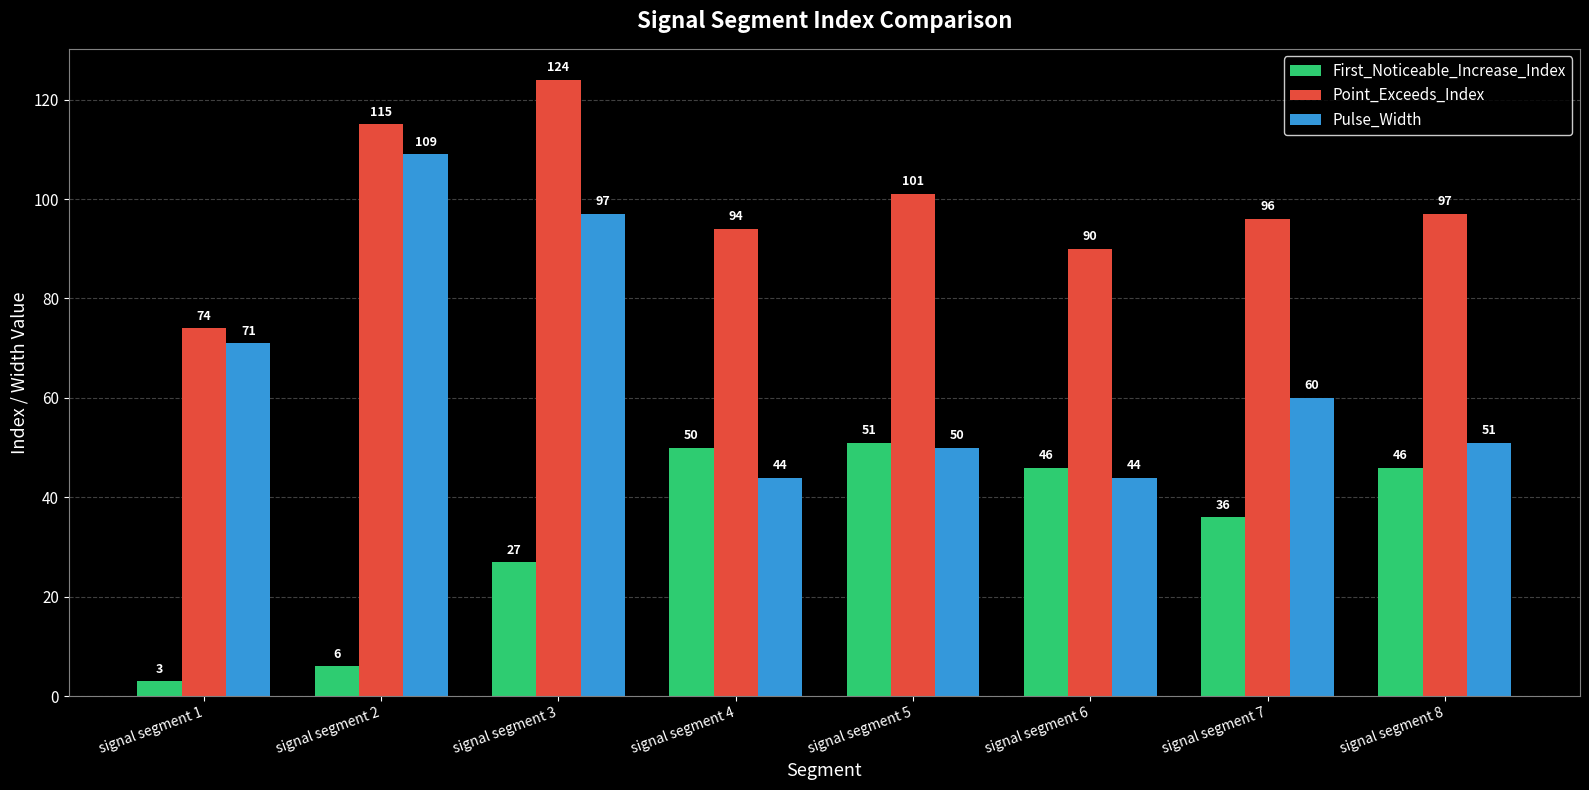

Which series changed the most between signal segment 6 and signal segment 7?

Pulse_Width